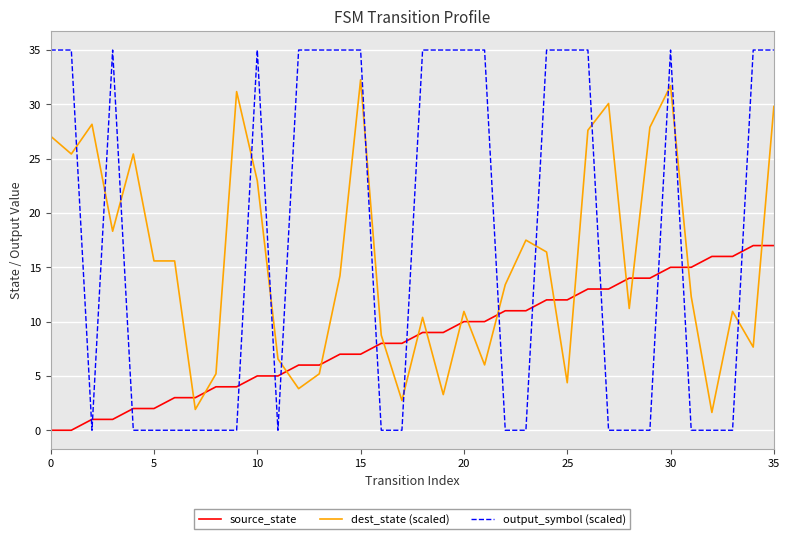

Is this an area chart (filled region under the line)?

No